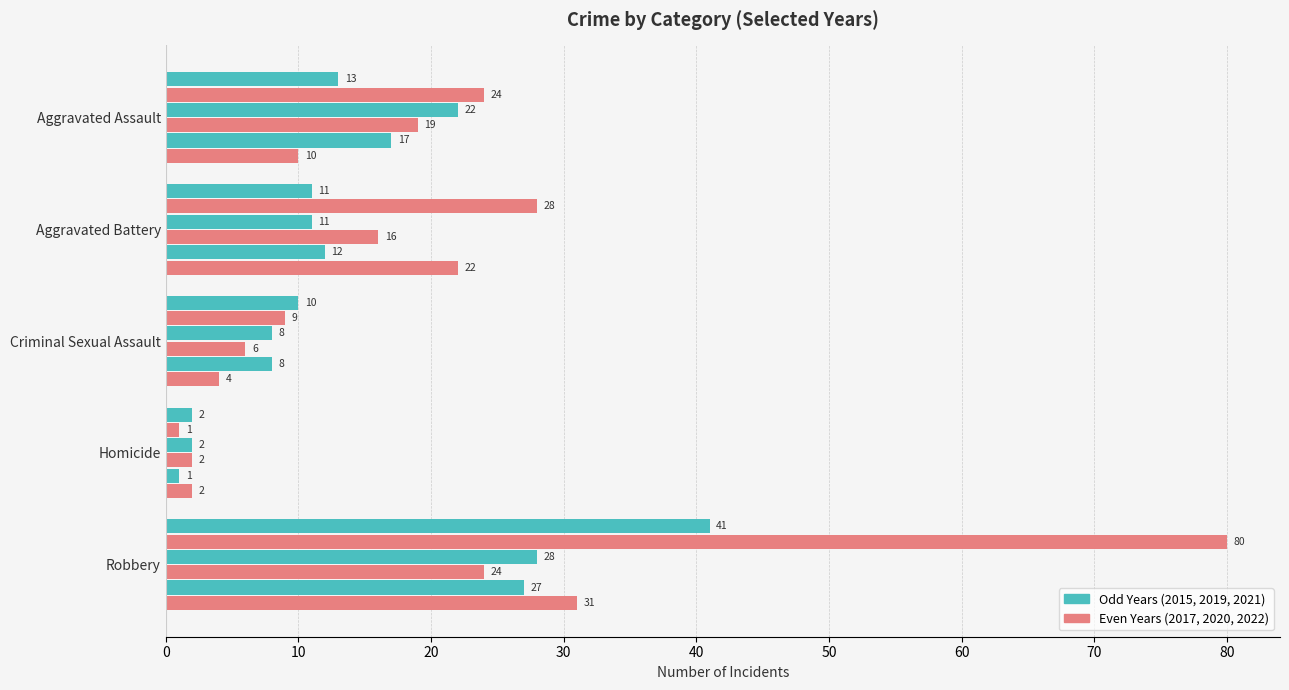

Count the number of categories in the chart.

5